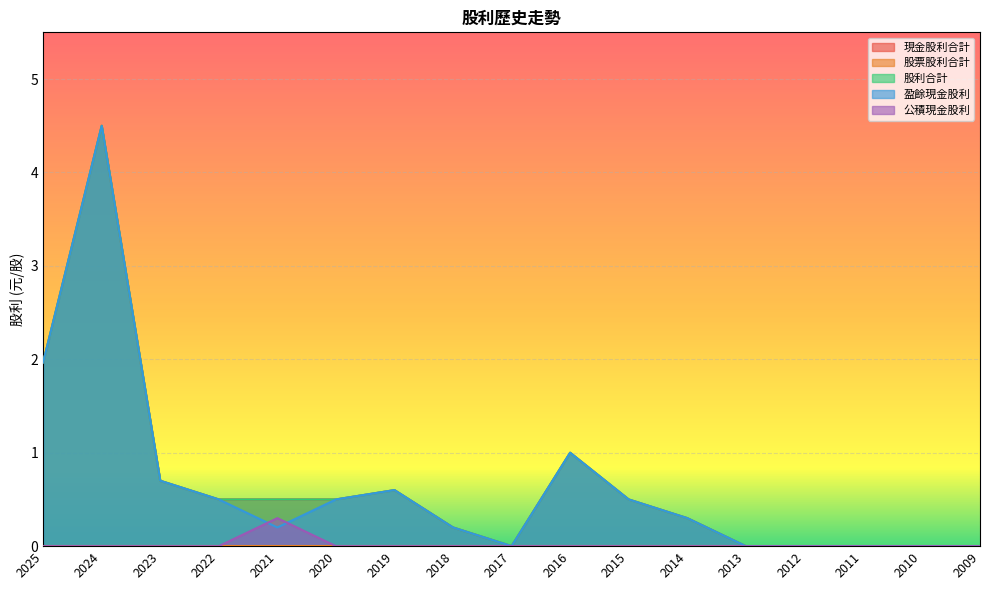

Does the chart display data point markers on the line(s)?

No